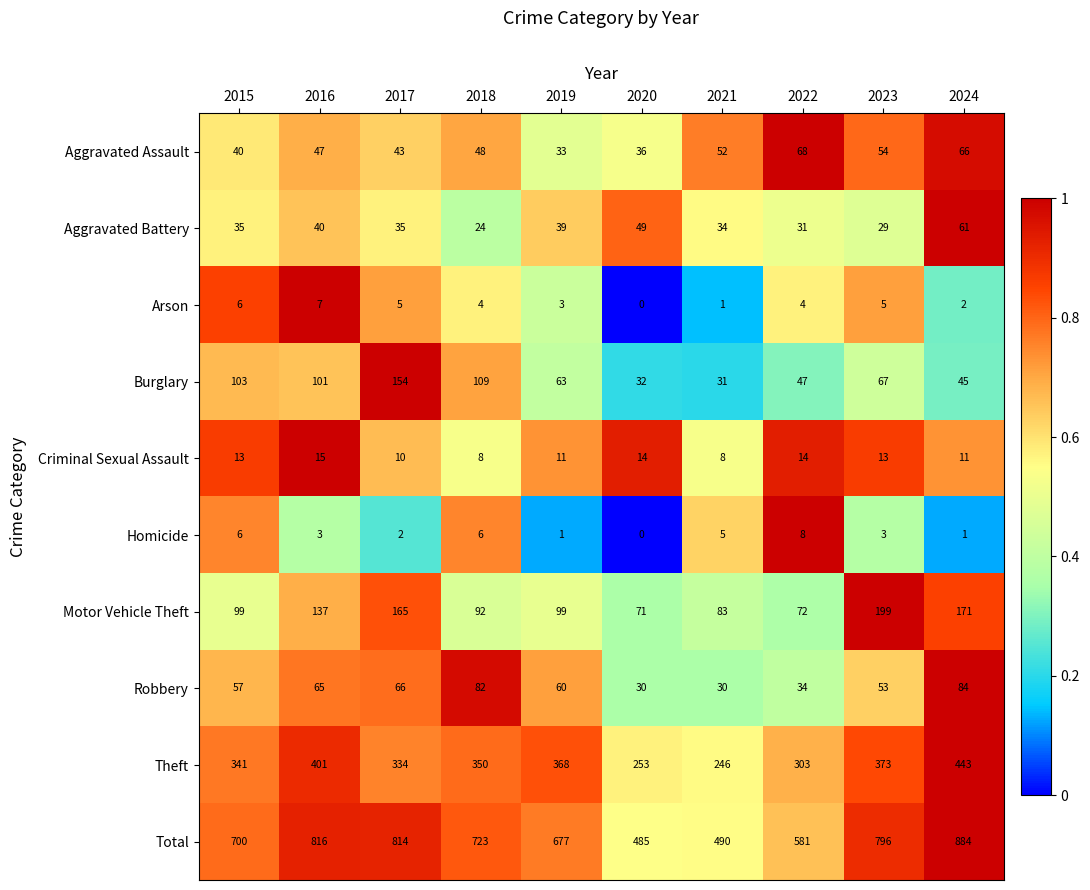

The Homicide series shows 4 at 2015. True or false?

False